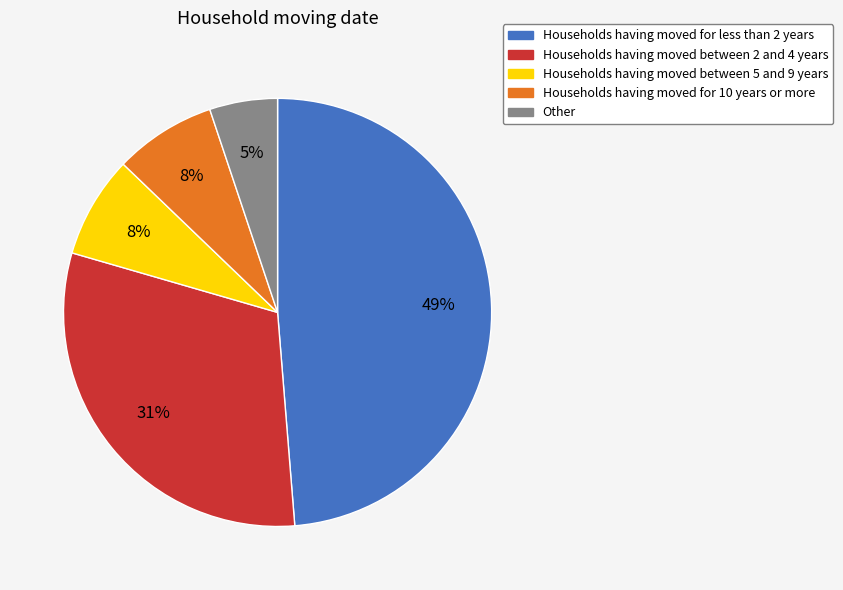

To the nearest percent, what is the difference between the largest and smallest slice percentages?

44%